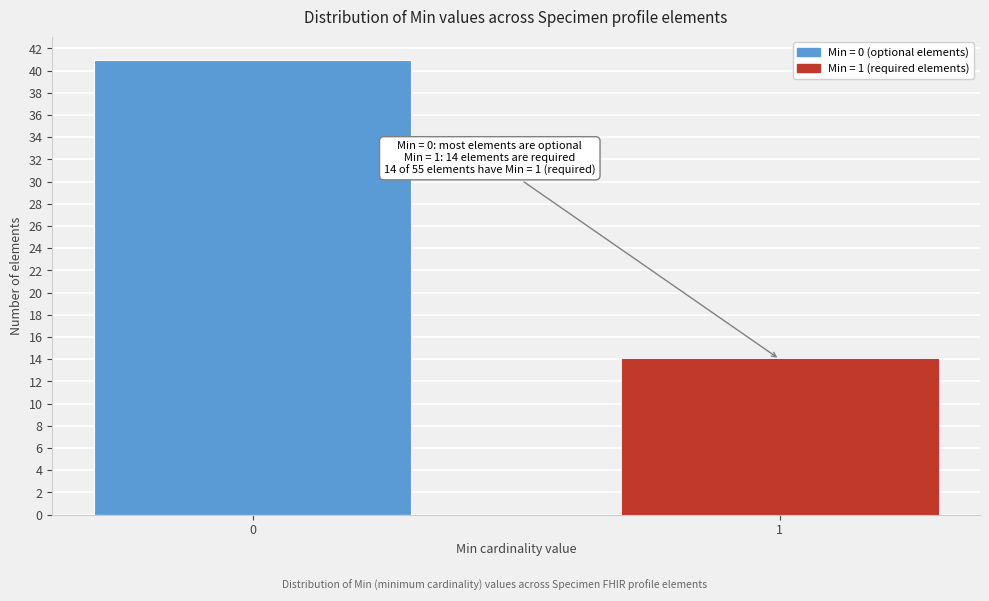

Reading right to left, extract all data points from this chart.

1=14	0=41